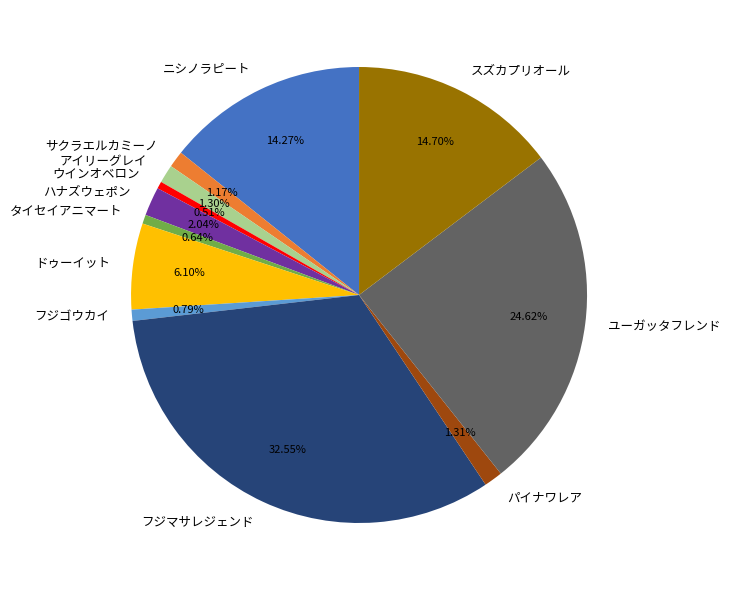

Combined, do ウインオベロン and ユーガッタフレンド account for over 50%?

No